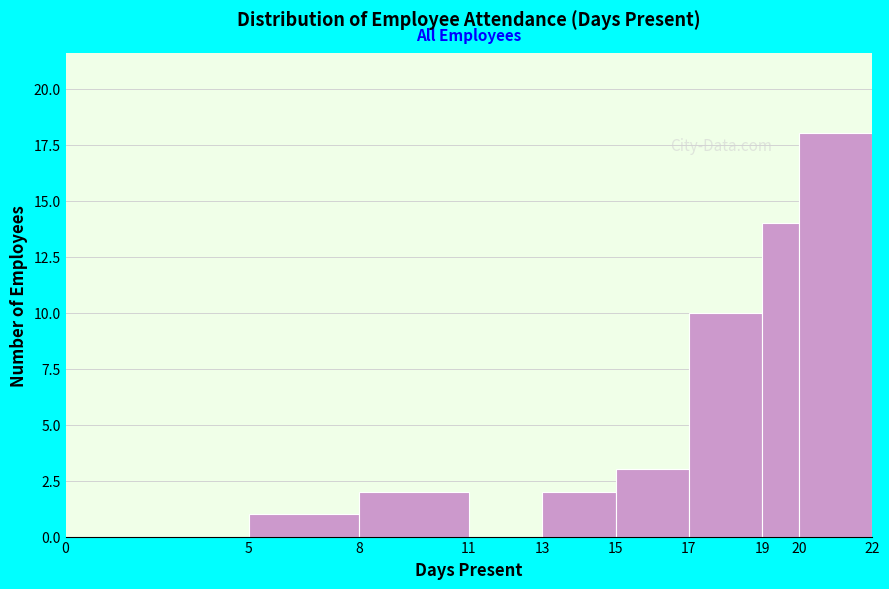

Reading left to right, list every bar in this chart as the range it spans on the x-axis followed by its height. The values are not printed on the chart, so give them approximately, as read against the axis.

0 to 5: 0
5 to 8: 1
8 to 11: 2
11 to 13: 0
13 to 15: 2
15 to 17: 3
17 to 19: 10
19 to 20: 14
20 to 22: 18